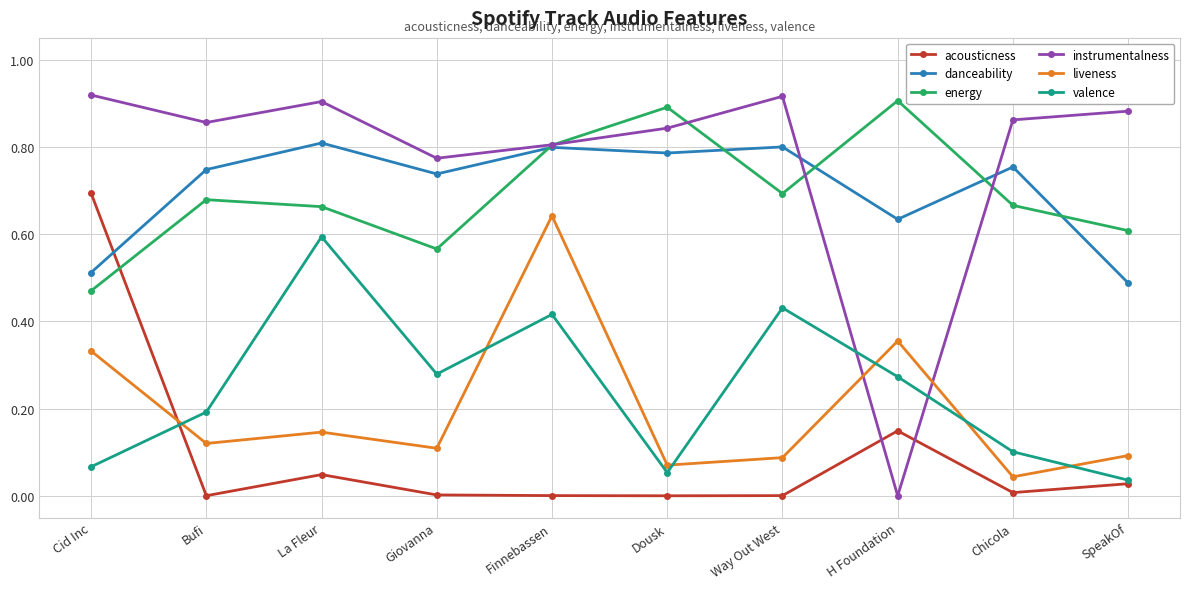

At which category does acousticness reach its first local valley?

Bufi